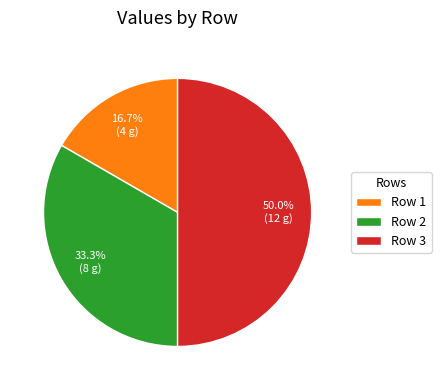

What is the largest slice in the pie chart?

Row 3